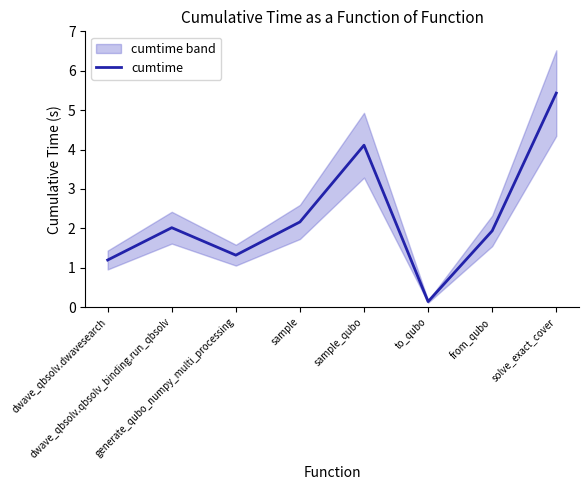

At which category does the chart reach its minimum across all series?

to_qubo